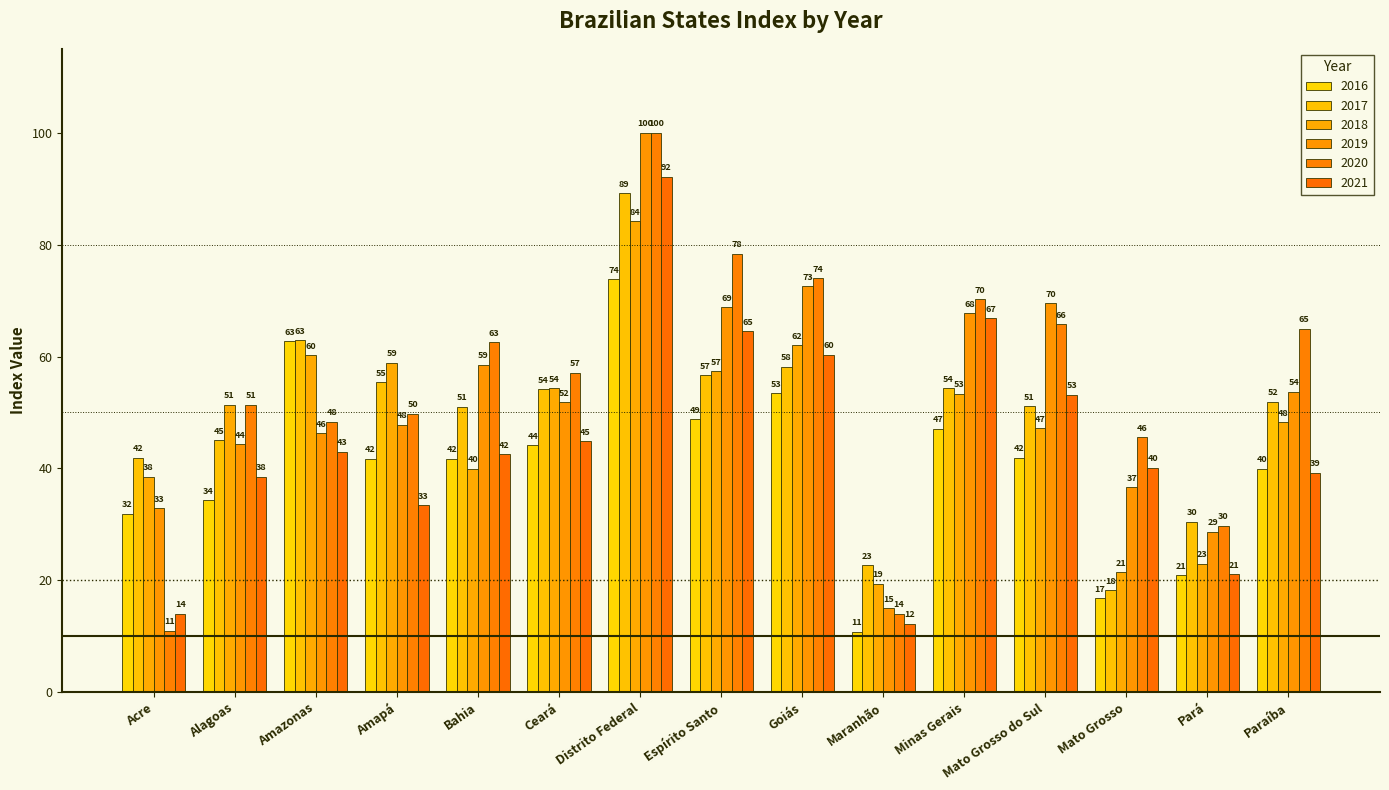

At which category is the sum across all series the highest?

Distrito Federal